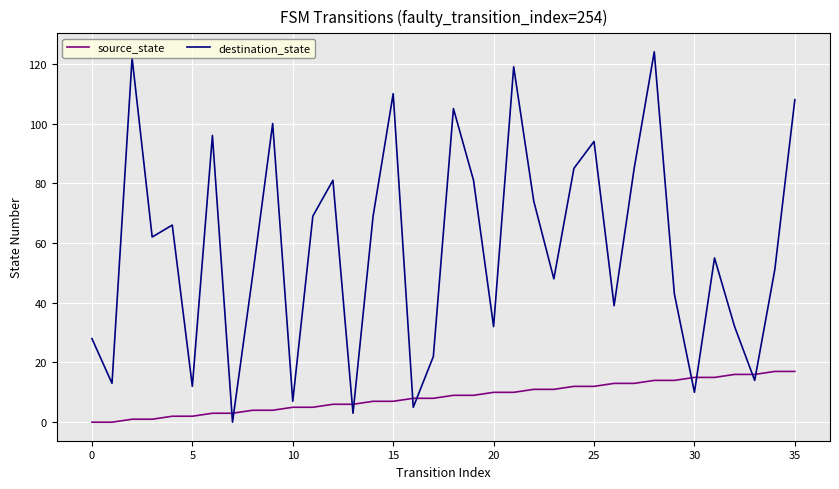

Which series has the widest spread of values?

destination_state